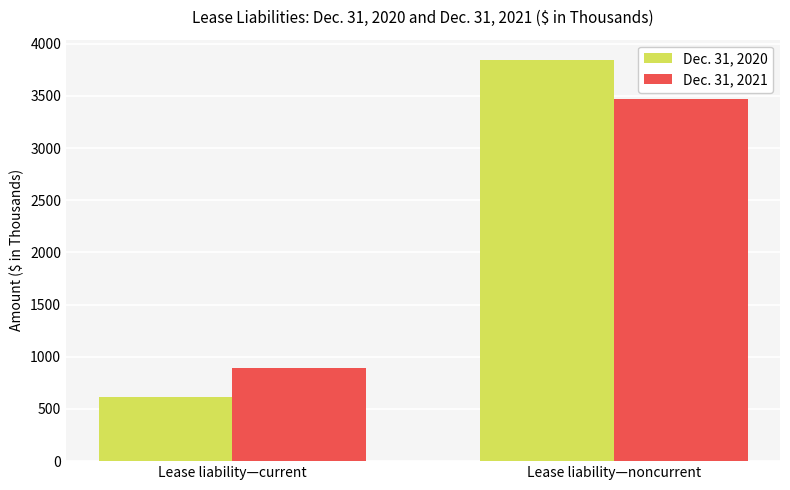

Reading left to right, transcribe all the data shown in this chart.

Dec. 31, 2020: 611	3847
Dec. 31, 2021: 894	3475